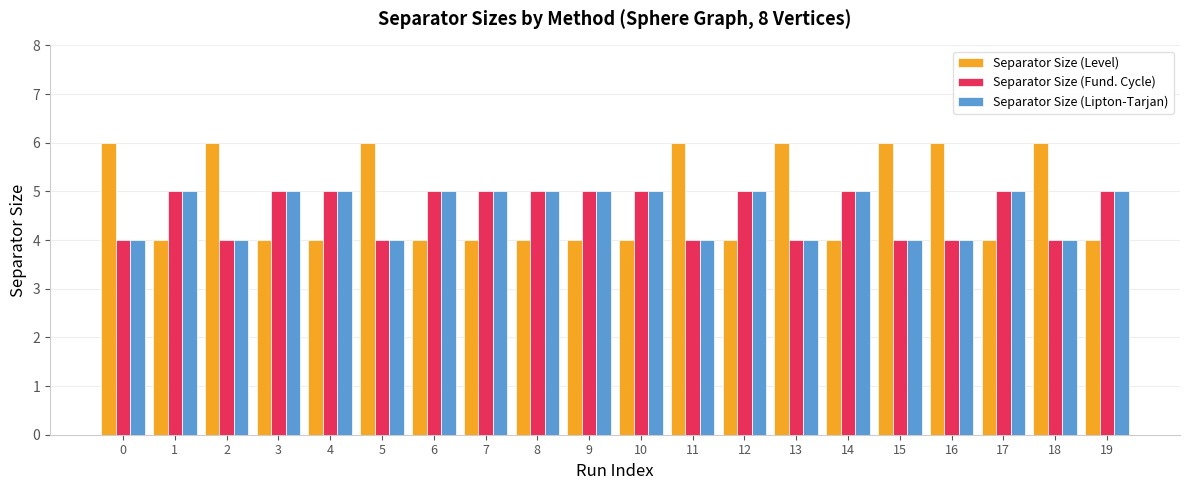

Which series changed the most between 0 and 8?

Separator Size (Level)